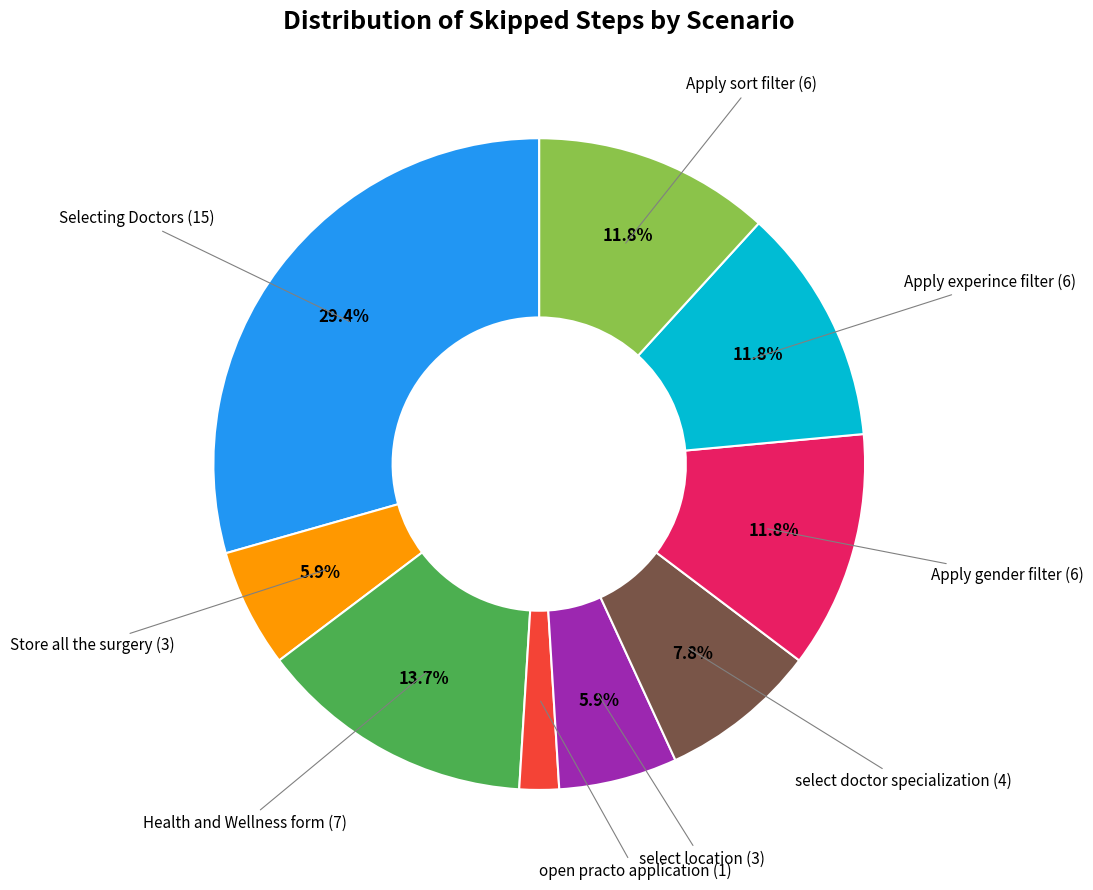

How many slices are in this pie chart?

9